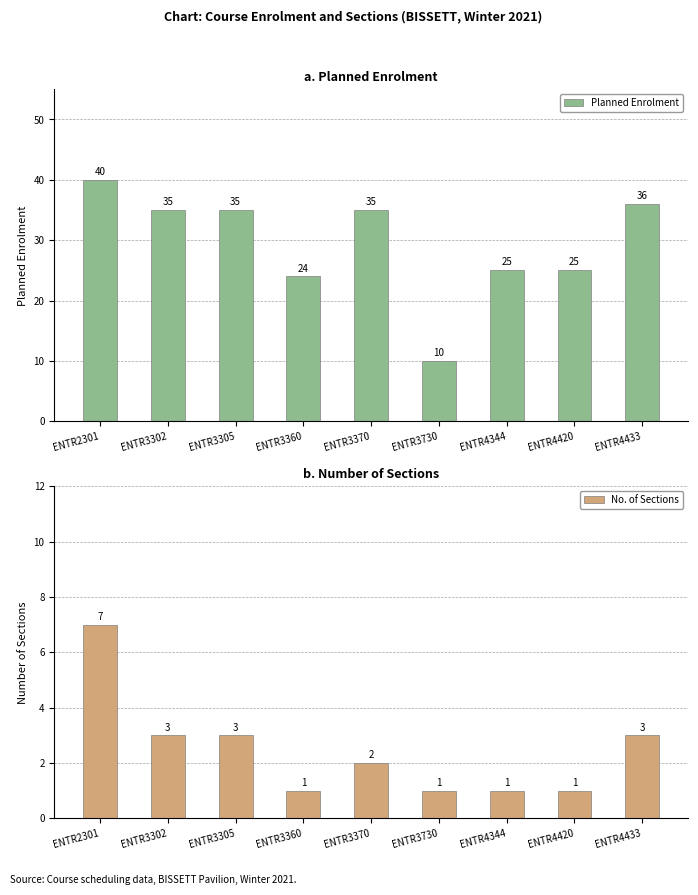

How many data points in Planned Enrolment are less than 35?

4